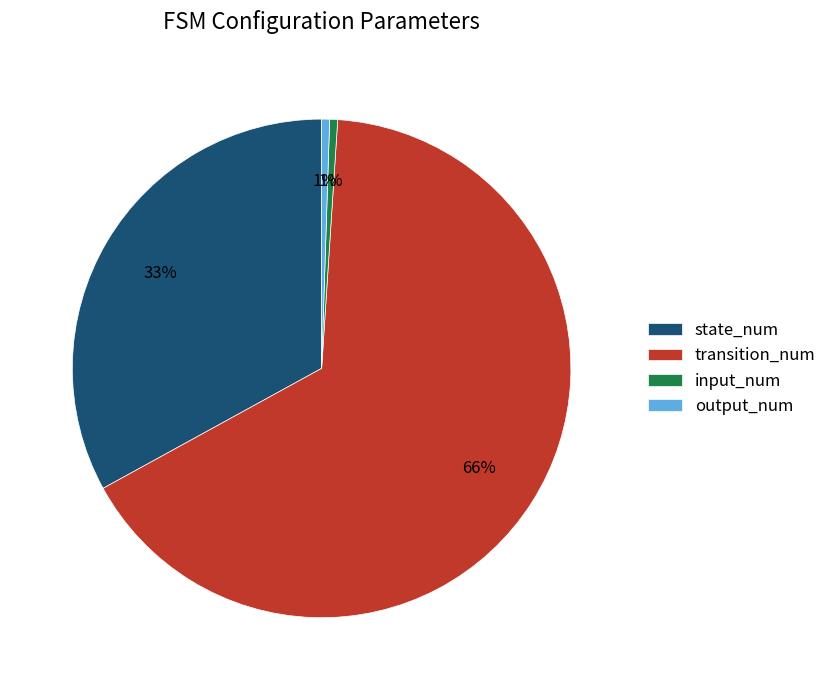

What is the largest slice in the pie chart?

transition_num